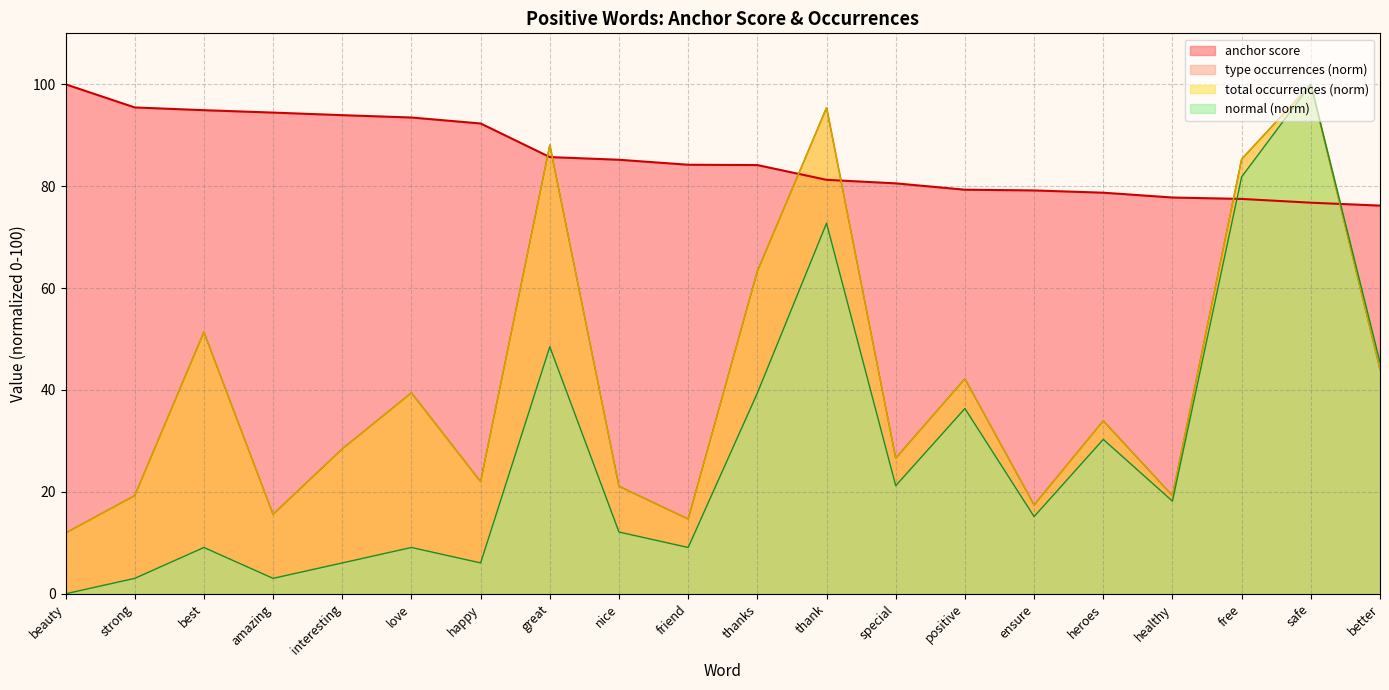

What is the difference between the maximum and minimum values in the anchor score series?

23.8